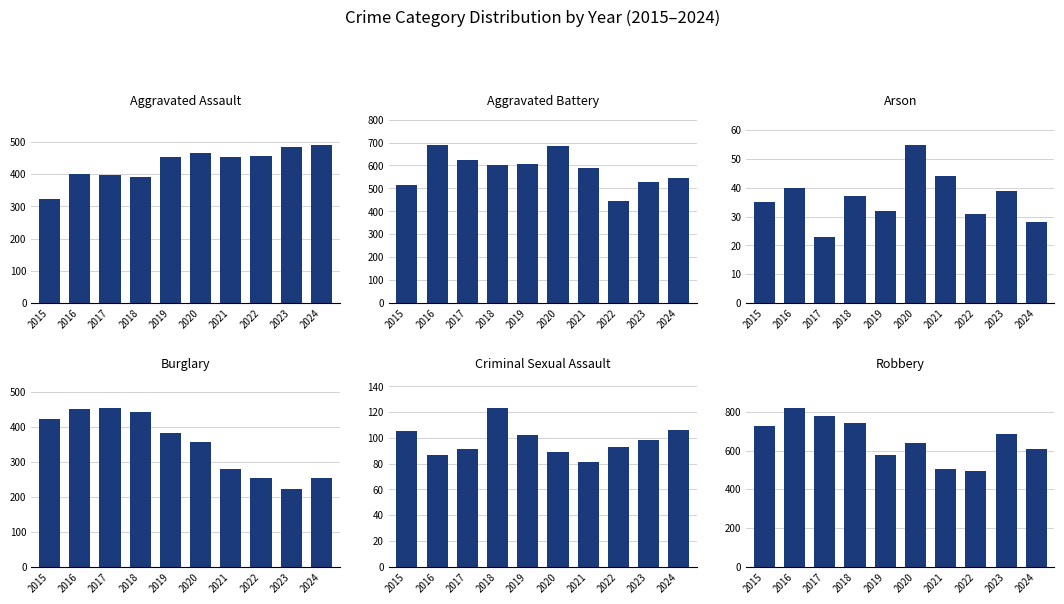

What is the minimum value shown in the chart?

23